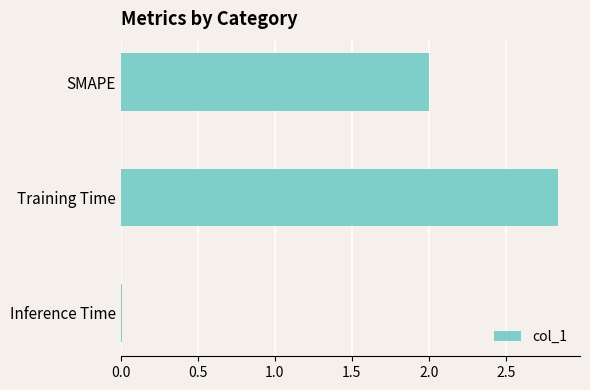

The value at SMAPE is 2.0. True or false?

True